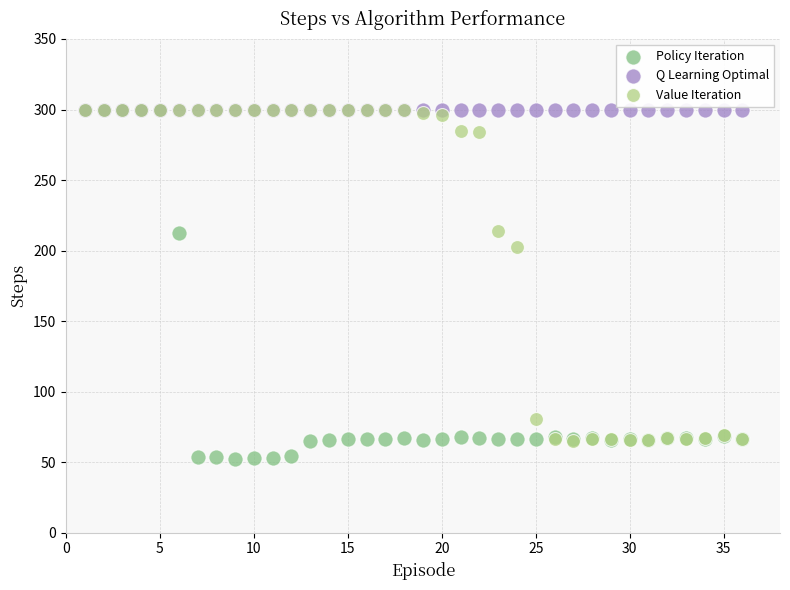

In the Policy Iteration series, what Y value is closest to 176?

212.6